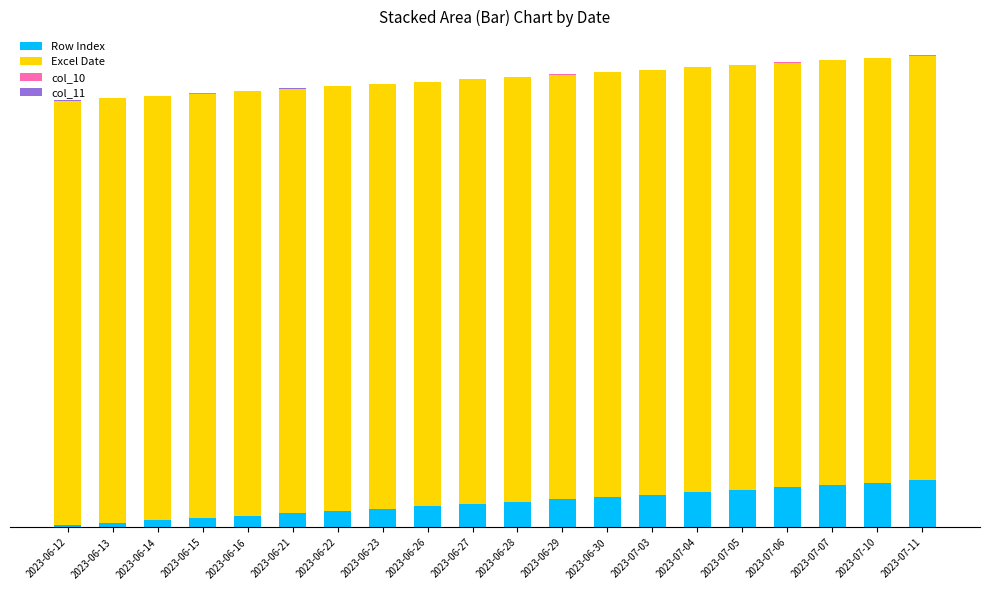

Are the bars horizontal?

No